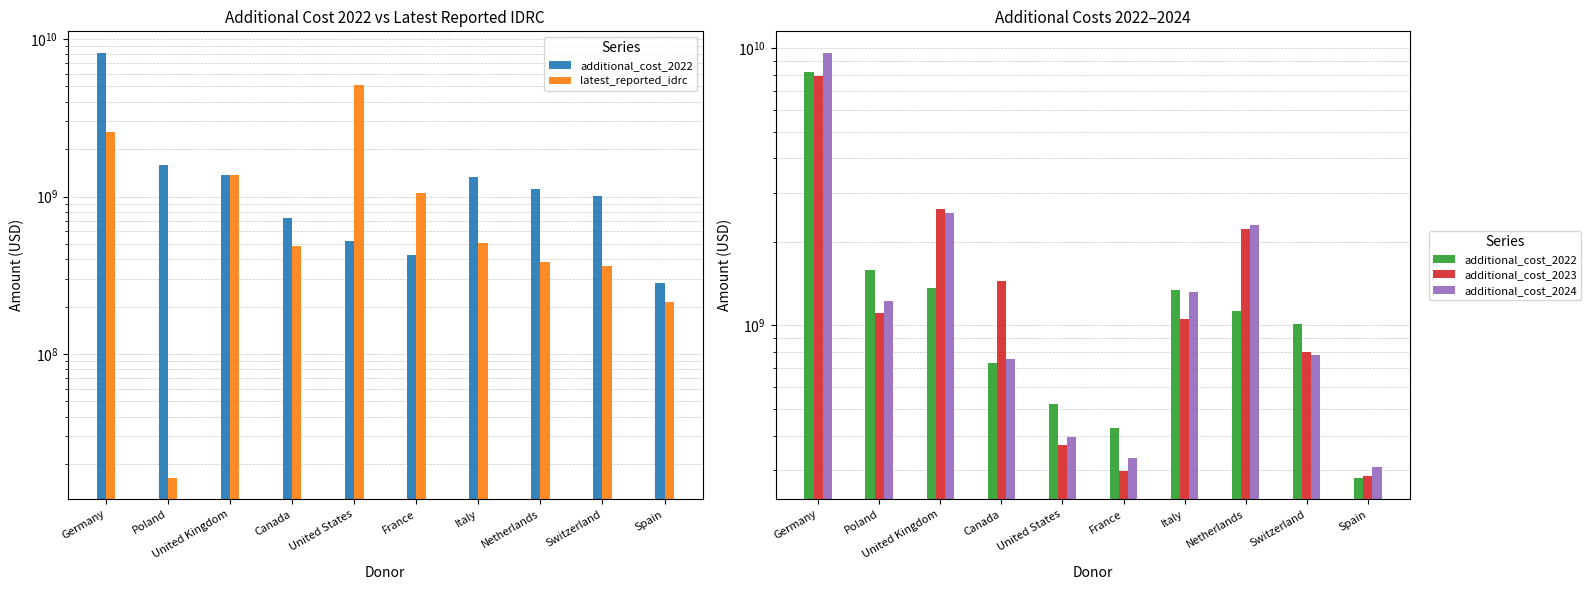

What is the label of the 6th bar from the left?

France